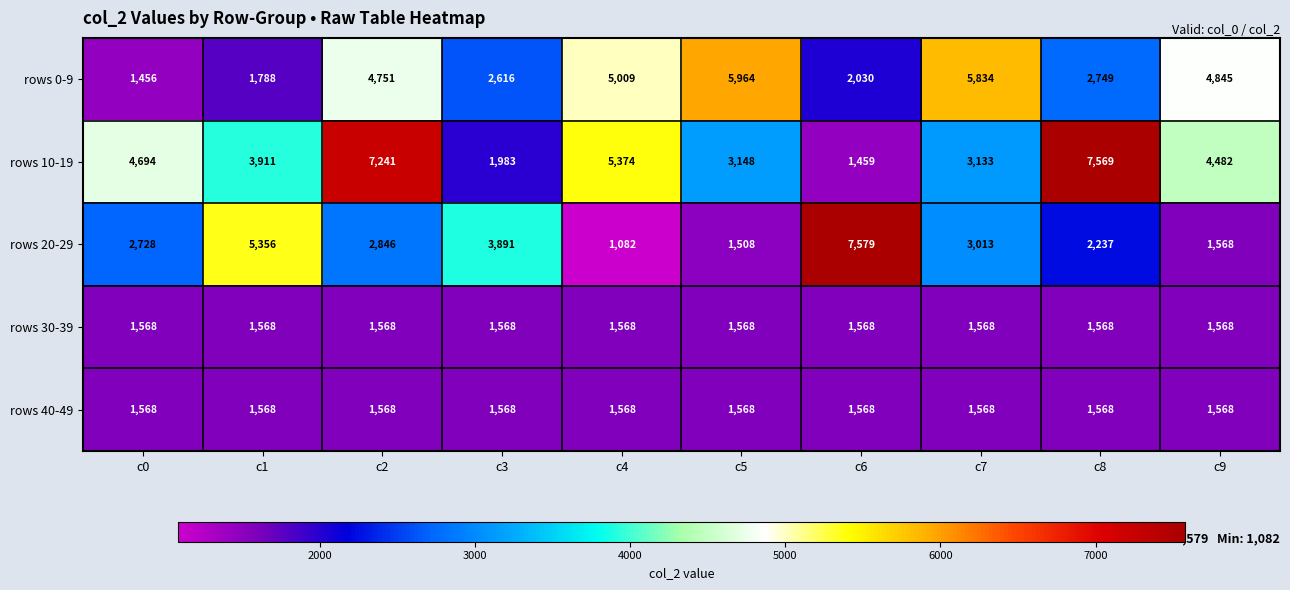

At which category is the sum across all series the highest?

c2